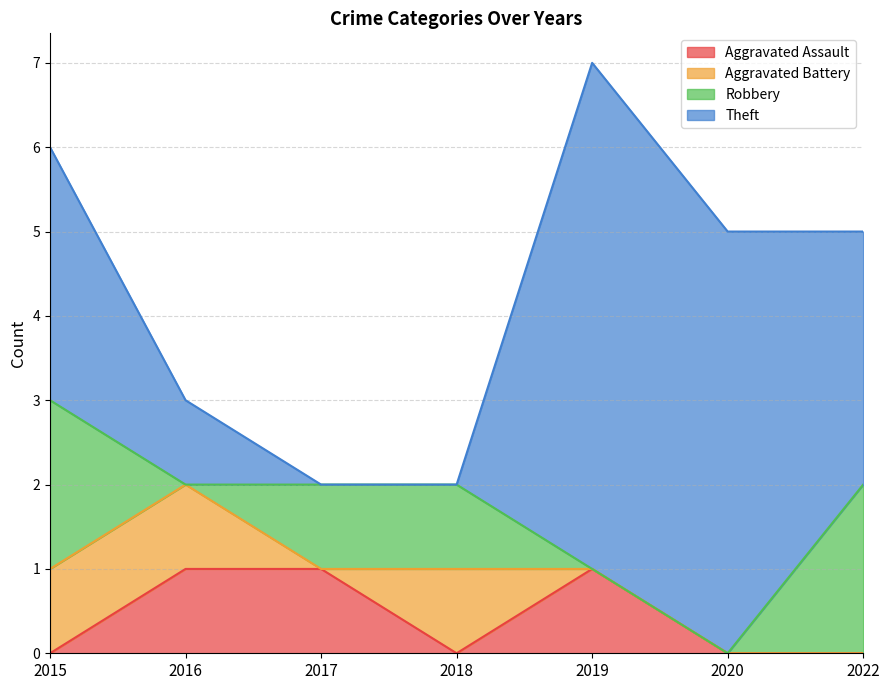

How many interior local valleys does the Aggravated Assault series have?

1